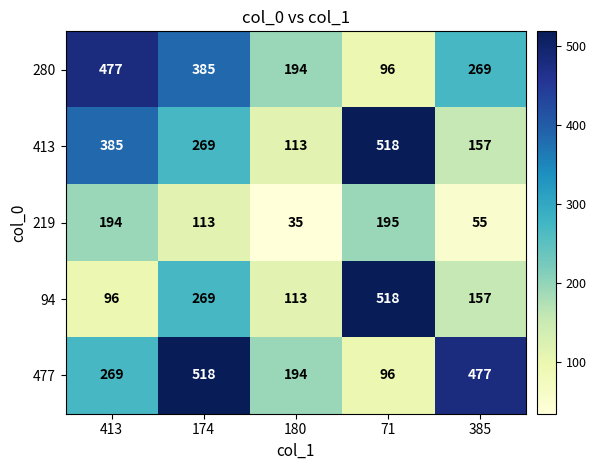

What is the maximum value for 219?

195